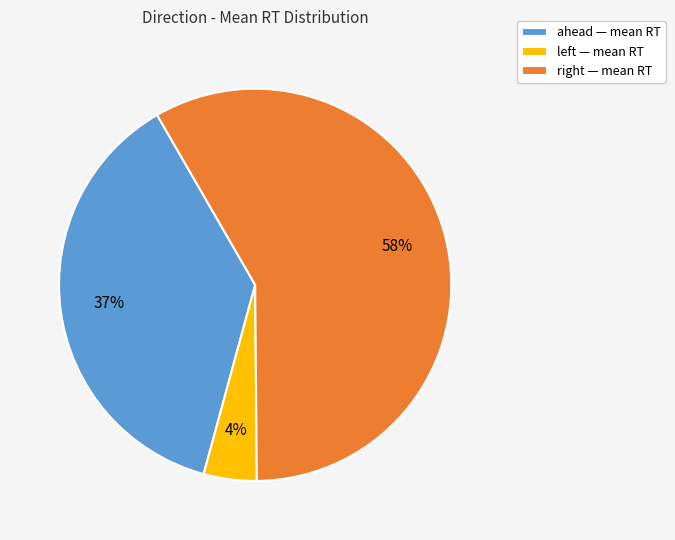

How many slices are in this pie chart?

3